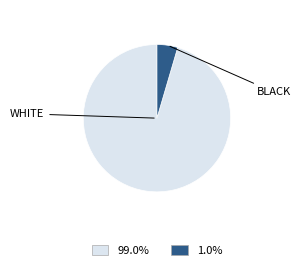

Is there any slice that represents more than half of the pie?

Yes